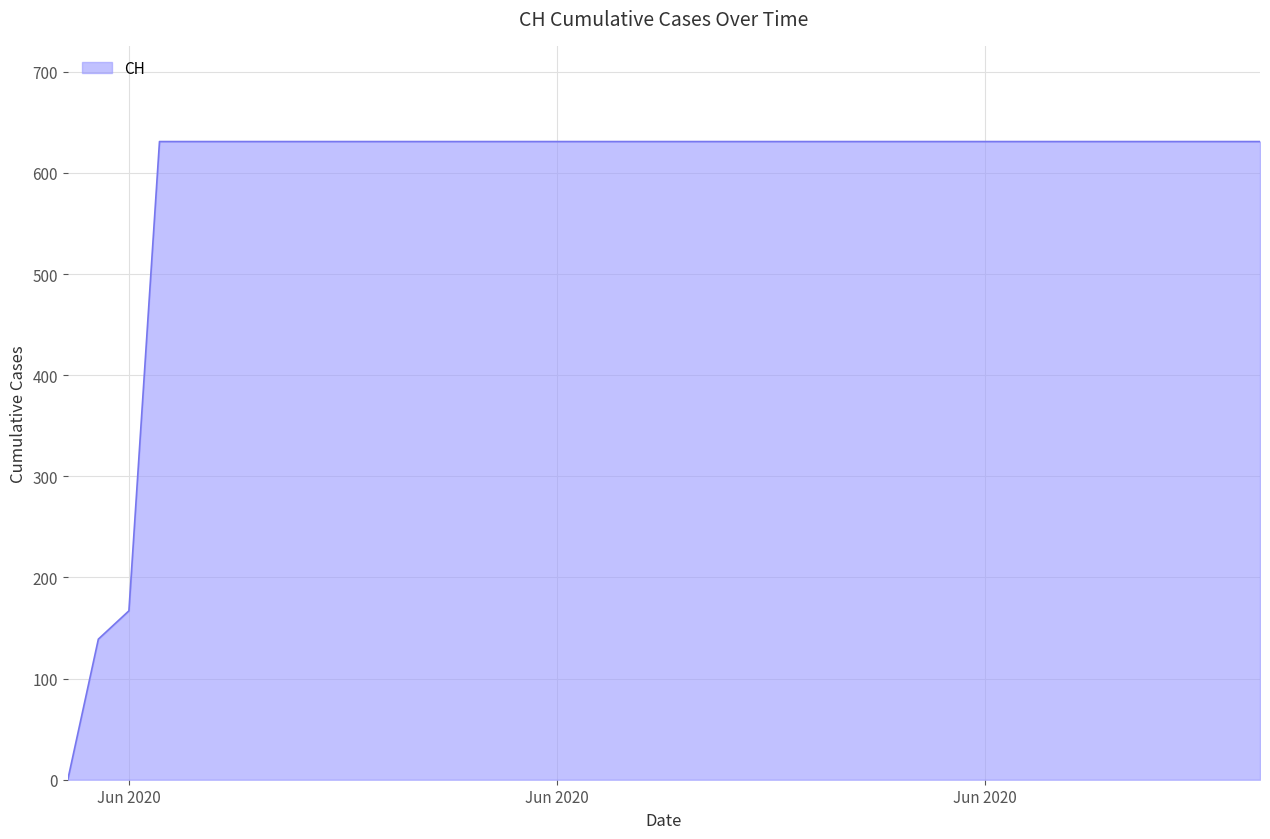

What is the maximum value shown in the chart?

631